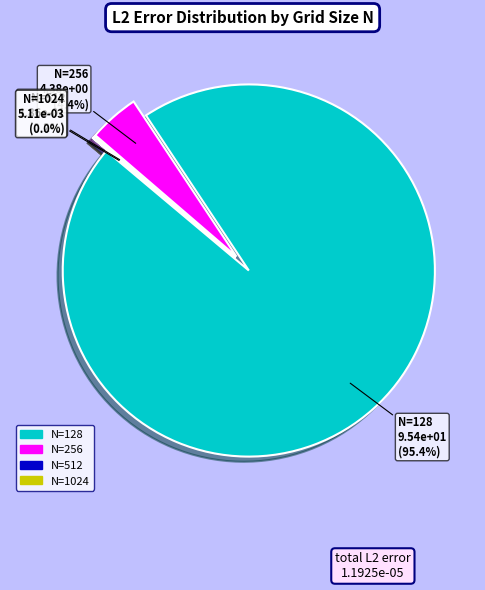

Is it true that 256 is 14% of the pie?

False